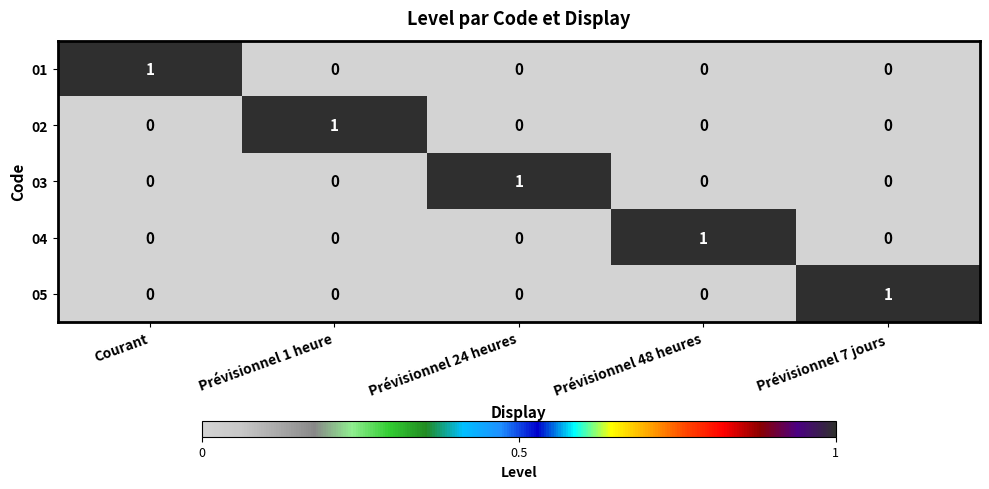

Which category has the highest value in the 03 series?

Prévisionnel 24 heures